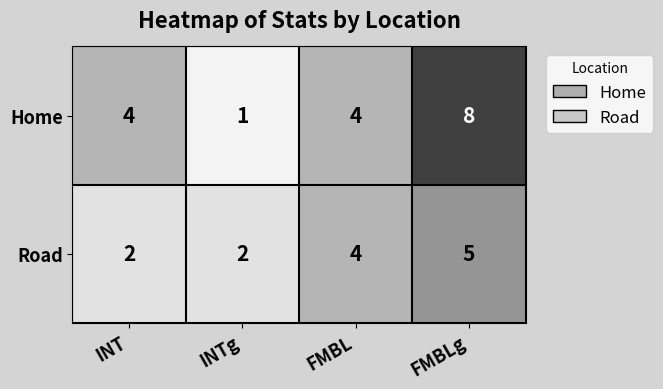

Which series has the largest total across all categories?

Home